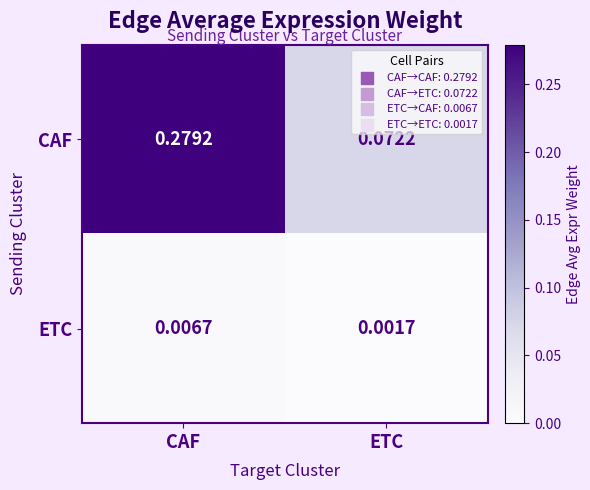

Is the value of ETC at ETC greater than the value of CAF at ETC?

No